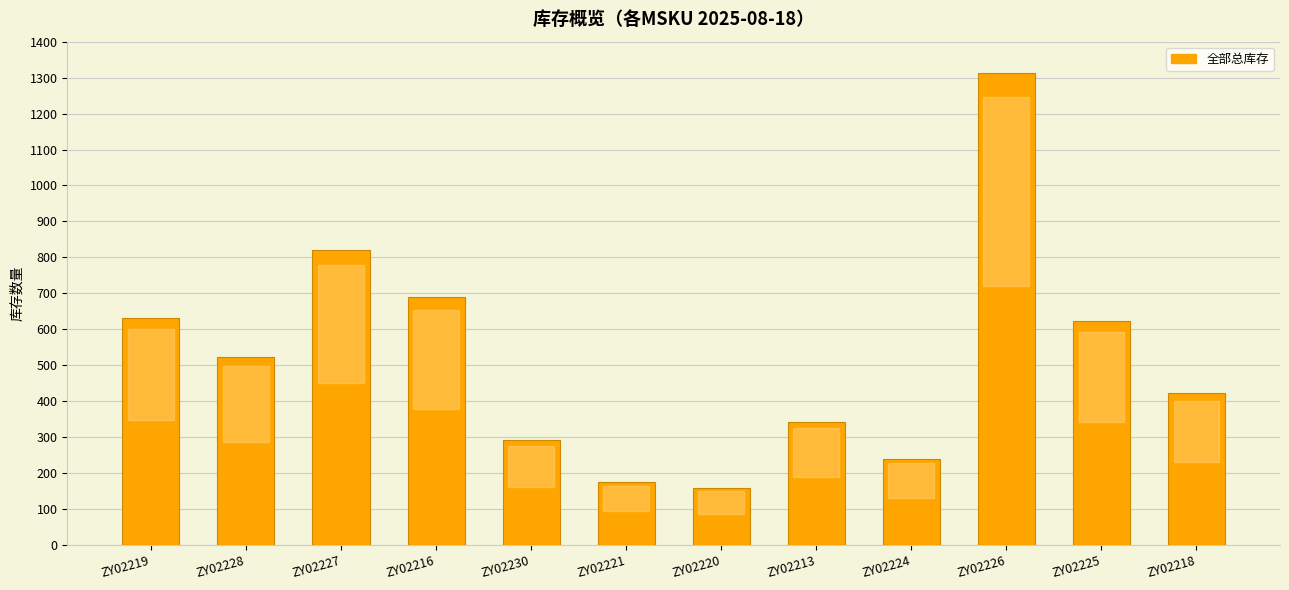

What is the greatest value displayed?

1312